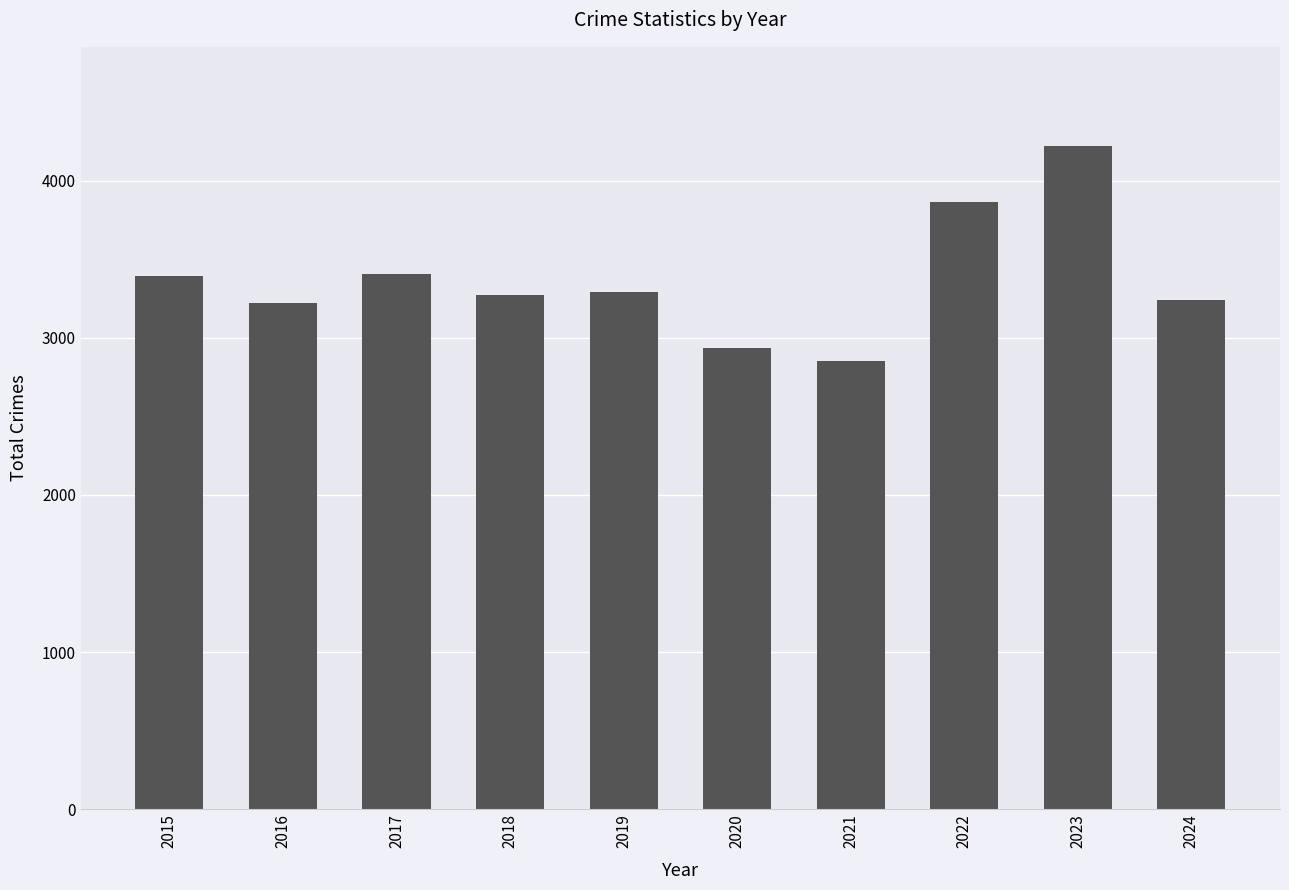

What is the change in value from 2019 to 2021?

-445